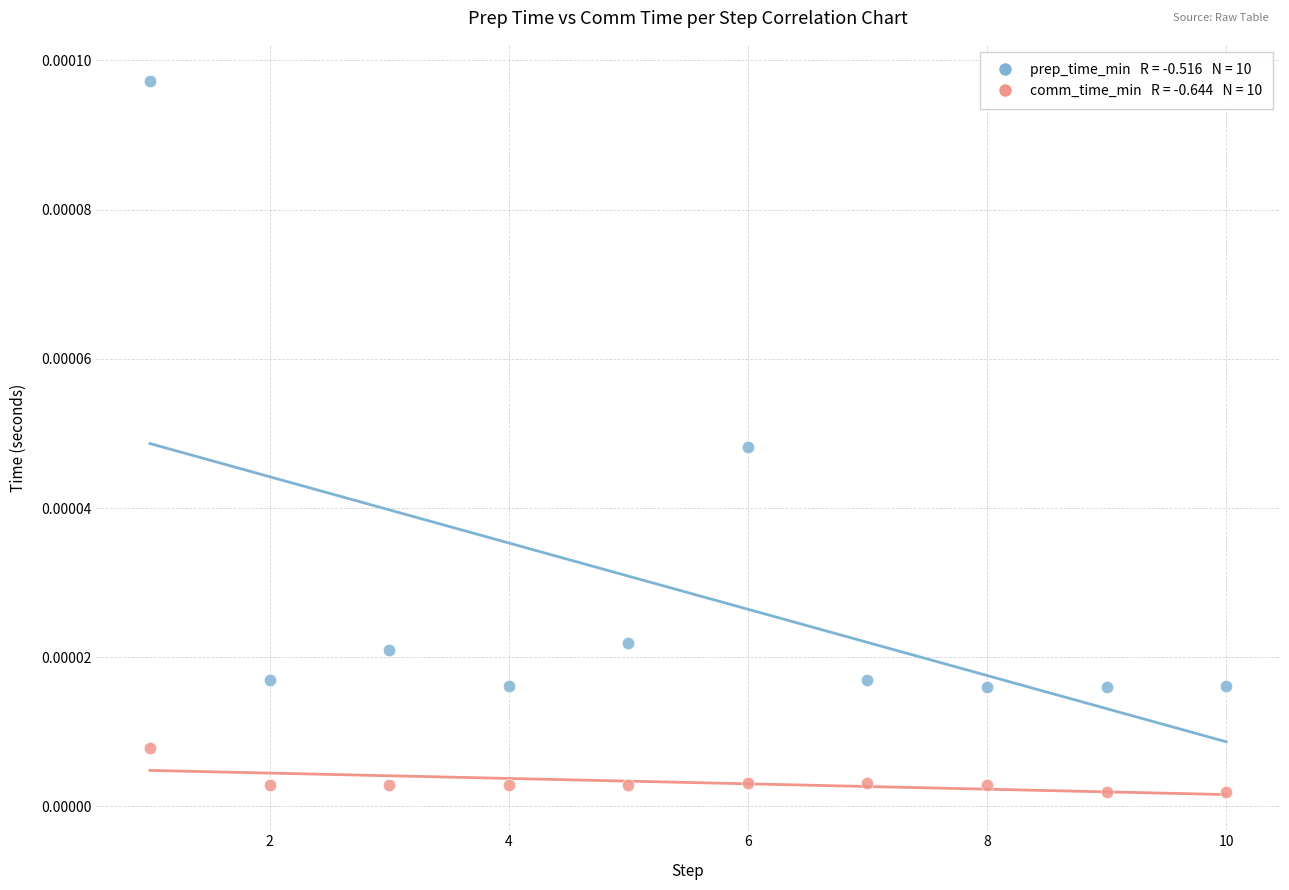

Across all data points, what is the range of X values (max minus min)?

9.0